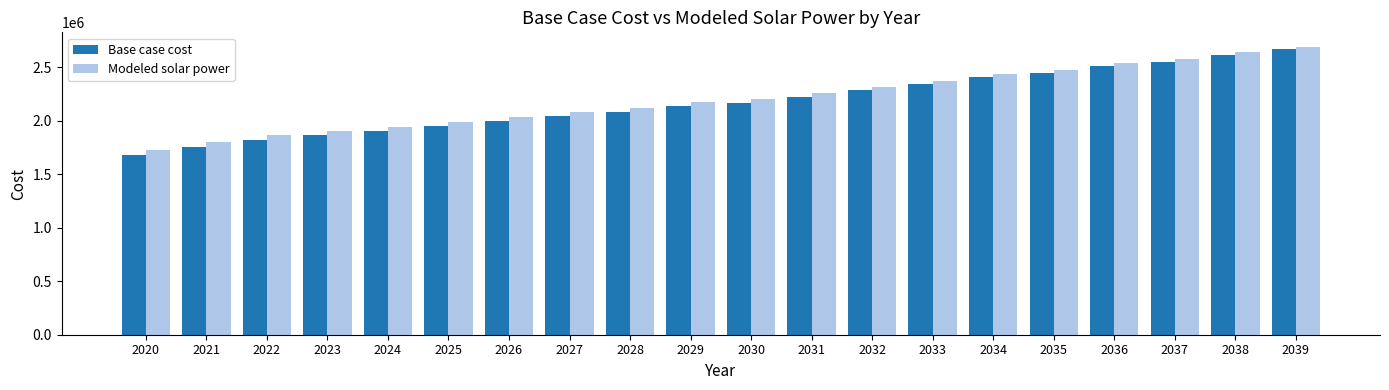

Which series has the largest range (max minus min)?

Base case cost